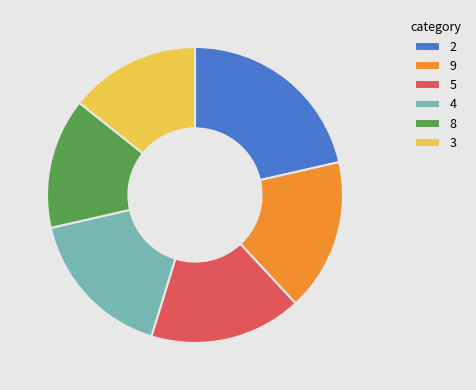

Is the sum of 5 and 9 greater than half?

No